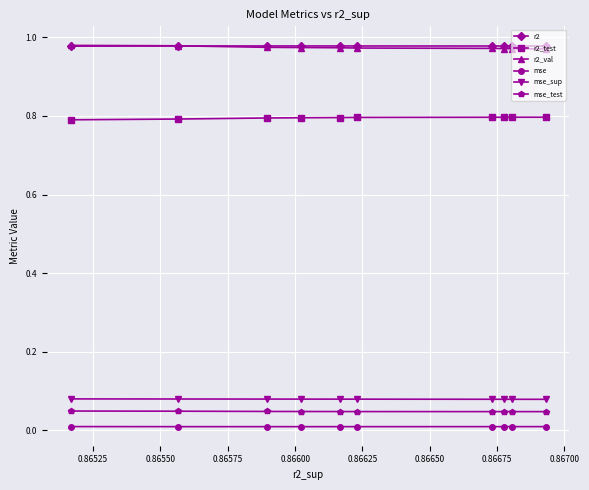

Is this an area chart (filled region under the line)?

No